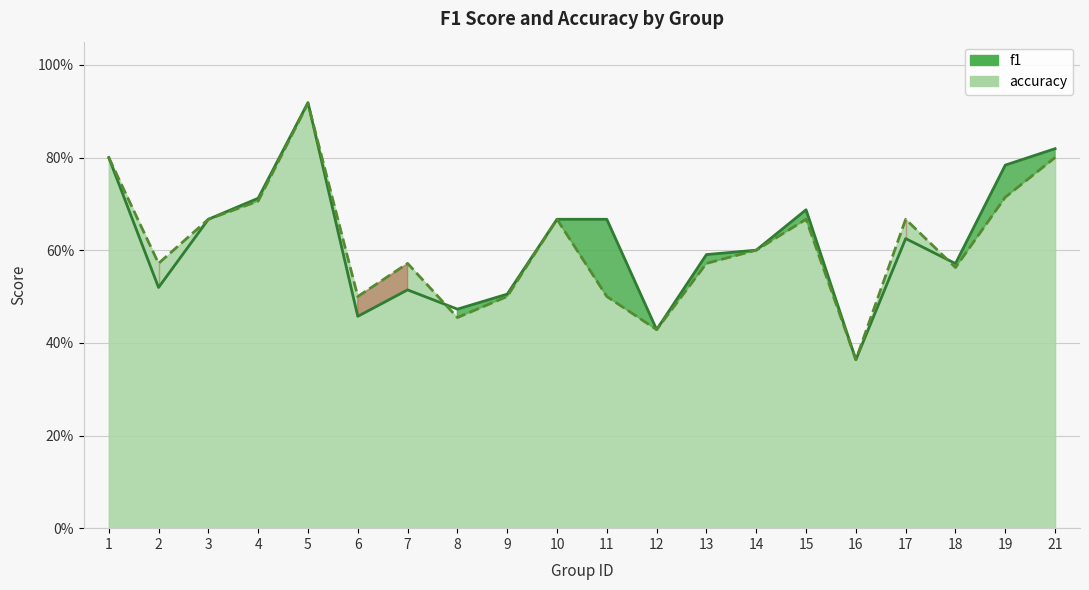

What is the difference between the f1 values at 19 and 3?

0.1